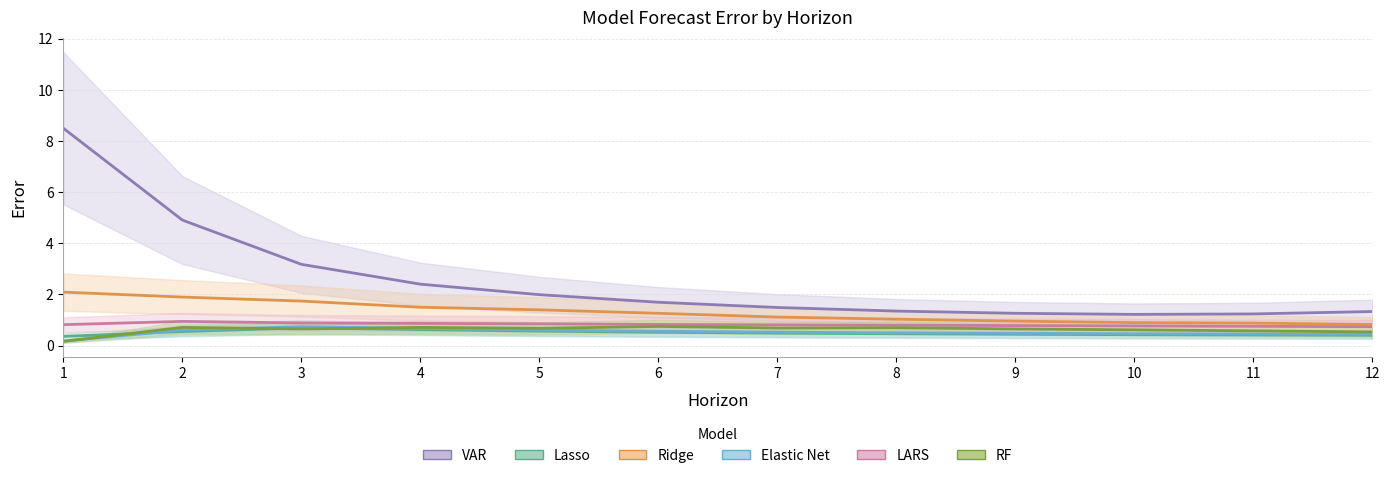

At which label is LARS closest to 0?

12